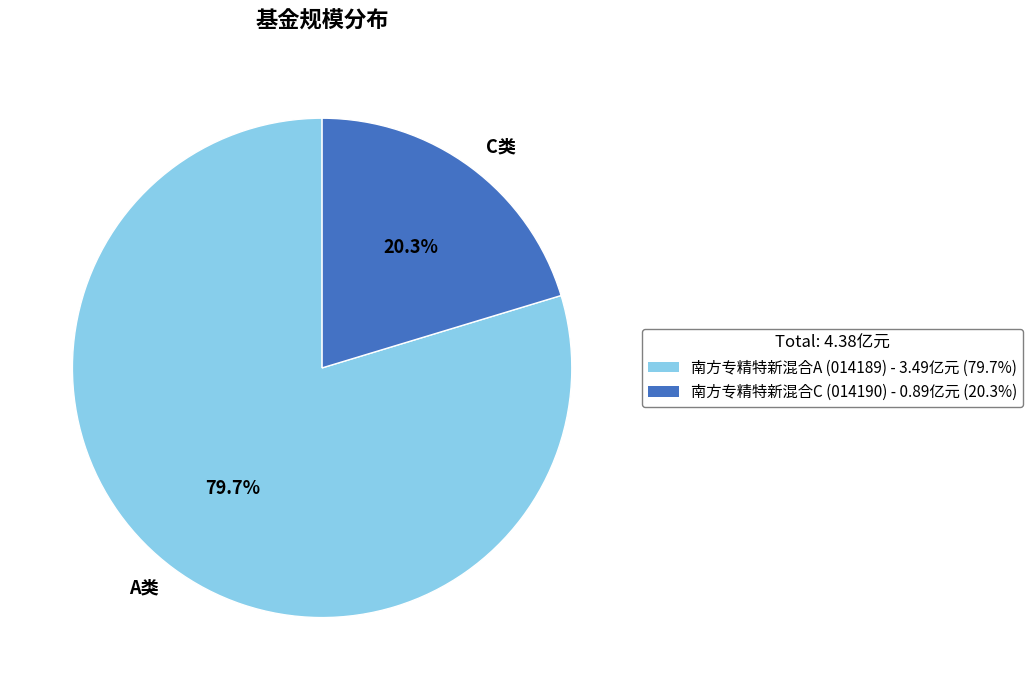

Between A类 and C类, which is larger?

A类